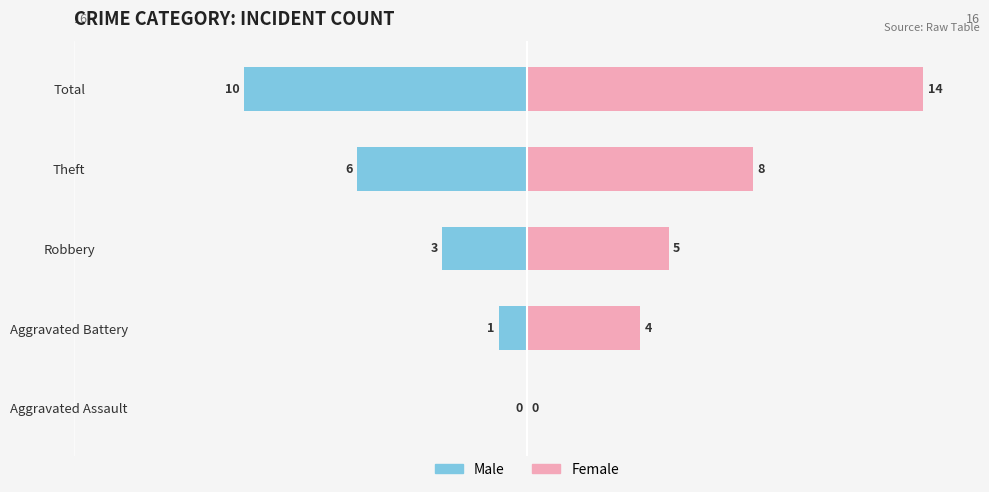

Reading left to right, transcribe all the data shown in this chart.

Male: 0	-1	-3	-6	-10
Female: 0	4	5	8	14